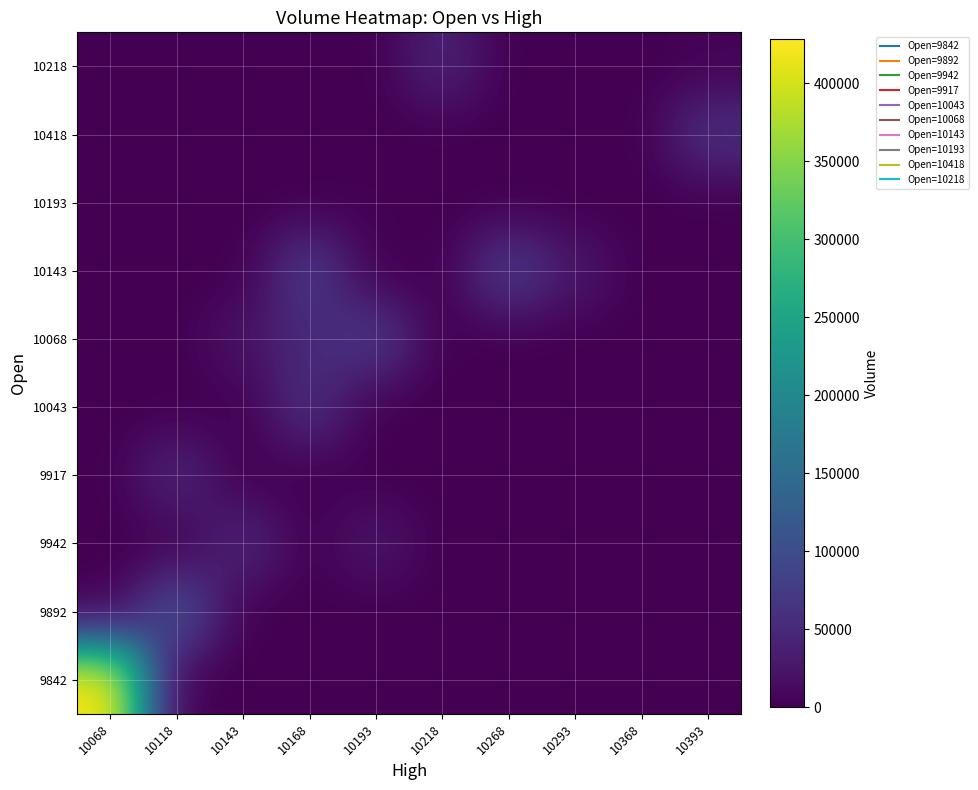

What is the greatest value displayed?

428492